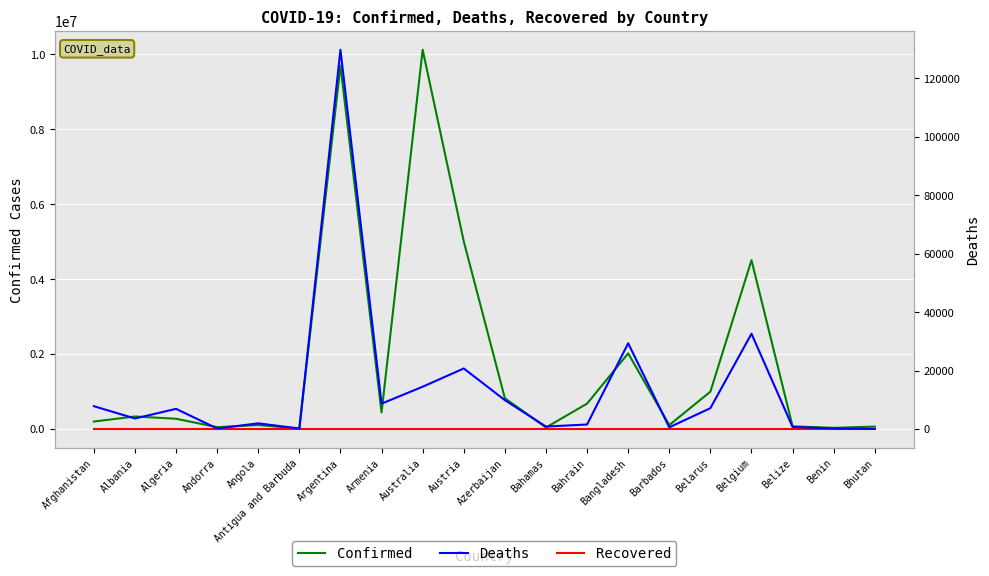

Is it true that Deaths equals 129830 at Argentina?

True